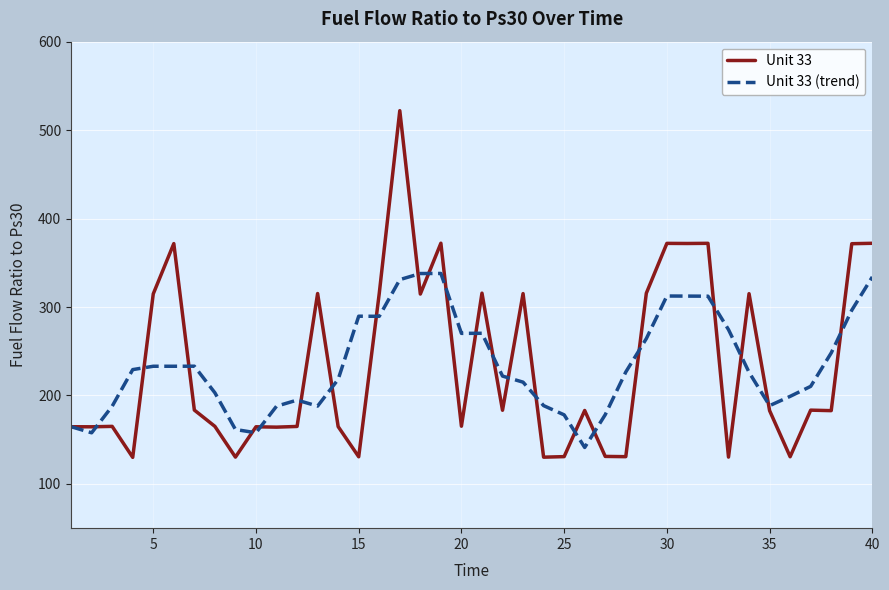

What is the greatest value displayed?

522.0